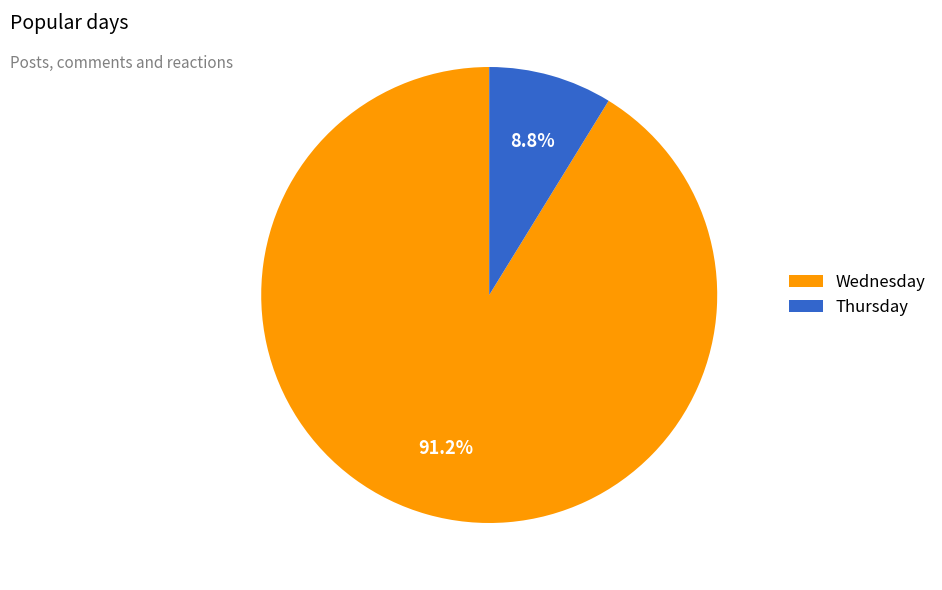

Do Thursday and Wednesday together represent more than half of the pie?

Yes